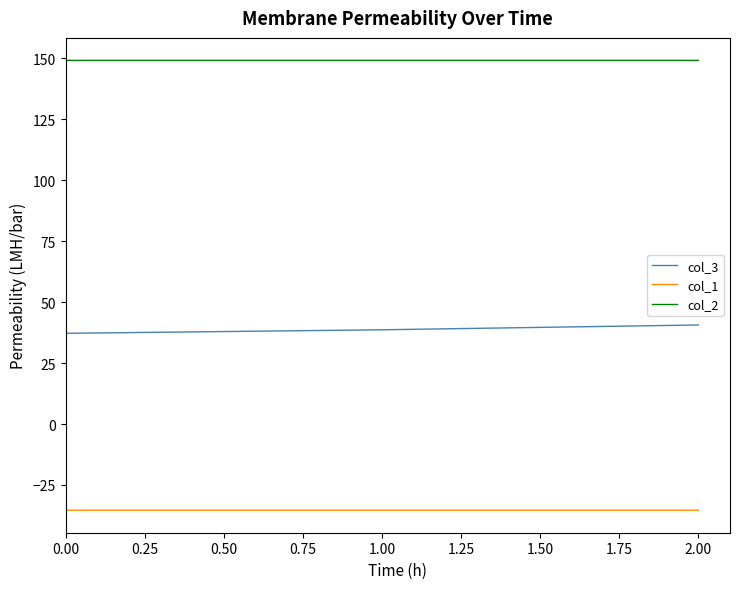

What is the minimum value shown in the chart?

-35.4